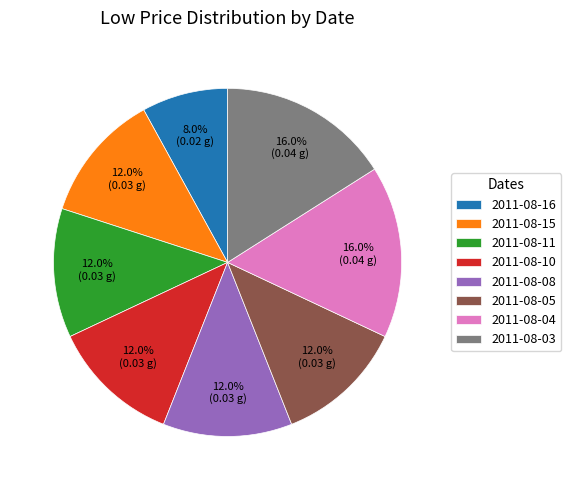

Which category has the smallest portion of the pie?

2011-08-16